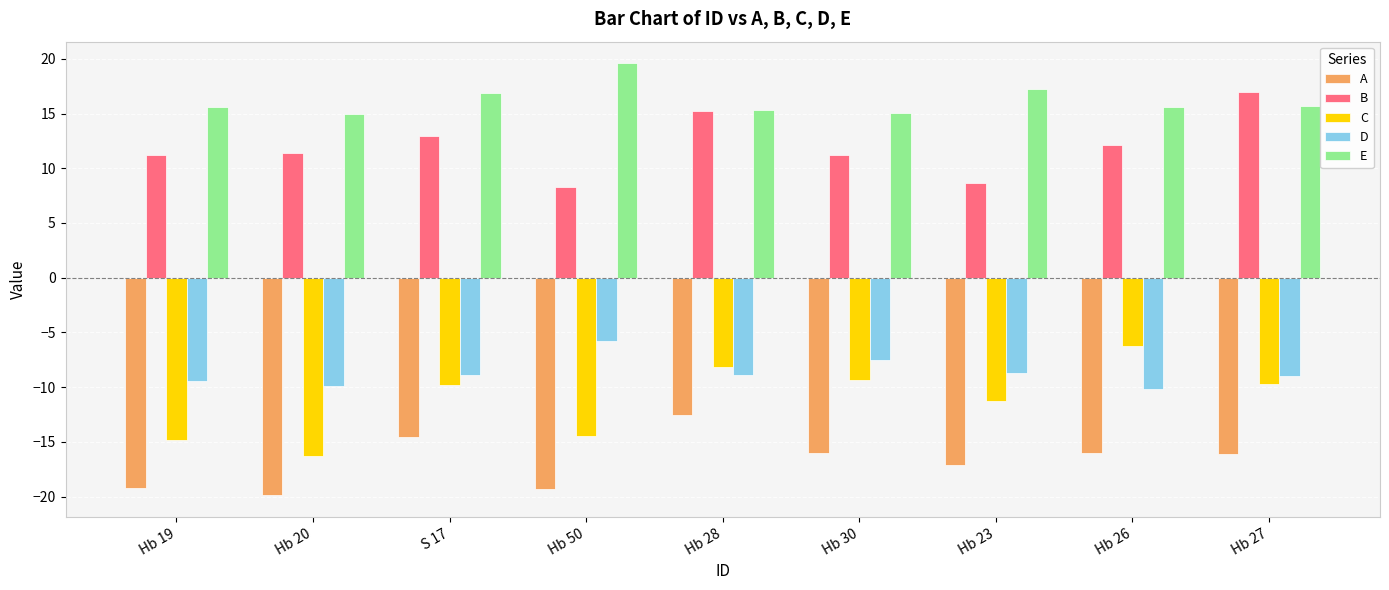

Which series has the largest range (max minus min)?

C